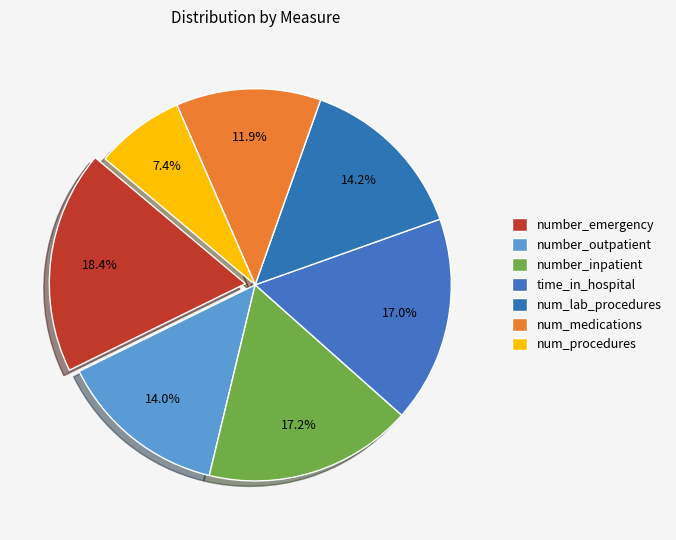

Is it true that num_lab_procedures is 14% of the pie?

True